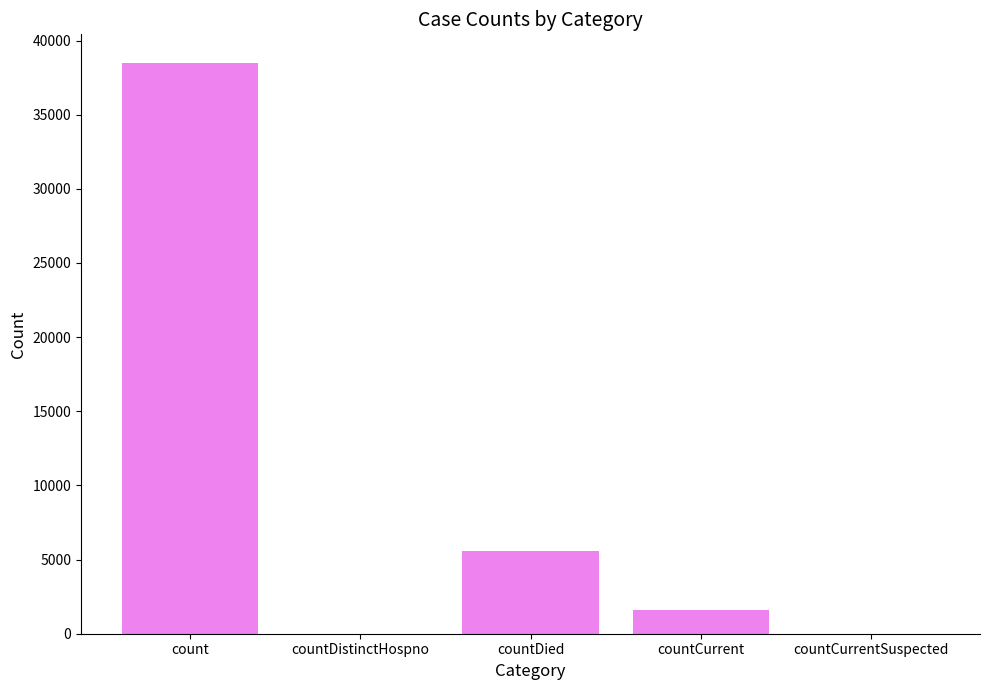

What is the maximum value shown in the chart?

38495